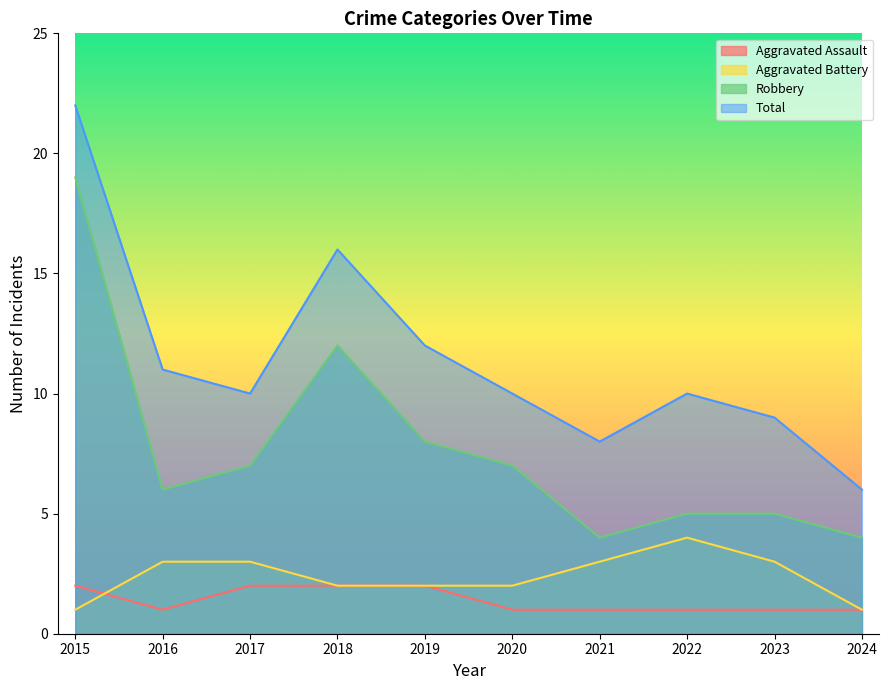

Reading left to right, list all the values displayed in this chart.

Aggravated Assault: 2015=2	2016=1	2017=2	2018=2	2019=2	2020=1	2021=1	2022=1	2023=1	2024=1
Aggravated Battery: 2015=1	2016=3	2017=3	2018=2	2019=2	2020=2	2021=3	2022=4	2023=3	2024=1
Robbery: 2015=19	2016=6	2017=7	2018=12	2019=8	2020=7	2021=4	2022=5	2023=5	2024=4
Total: 2015=22	2016=11	2017=10	2018=16	2019=12	2020=10	2021=8	2022=10	2023=9	2024=6